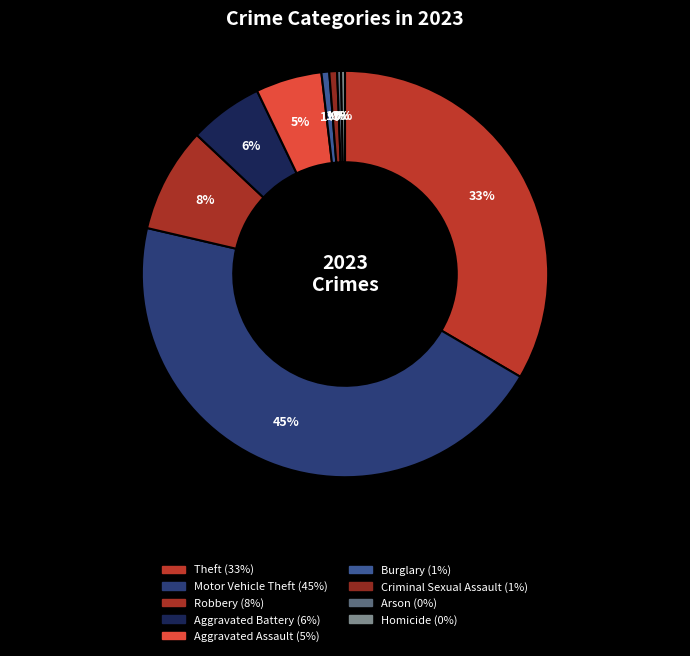

Is it true that Arson is 0% of the pie?

True